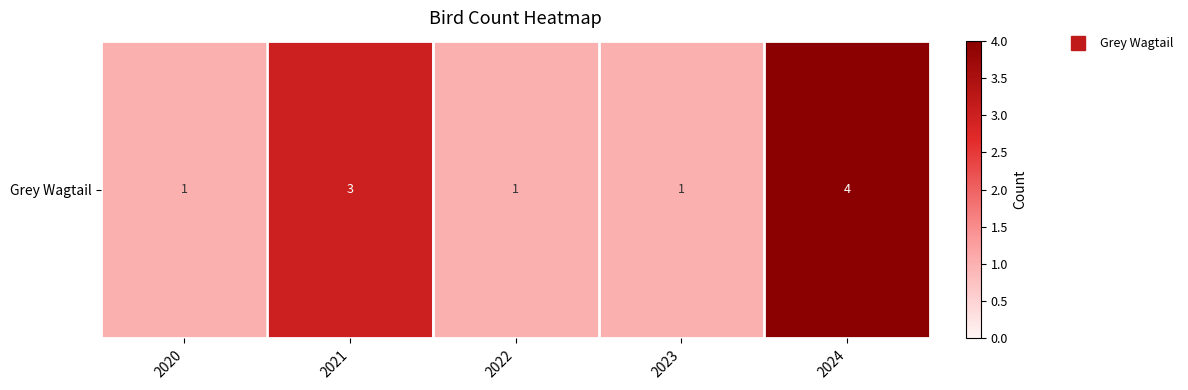

What is the approximate value at 2023?

1